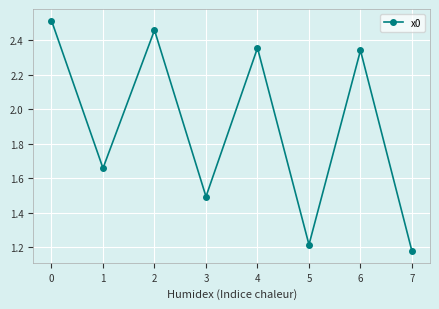

Which has a higher value, 5 or 0?

0